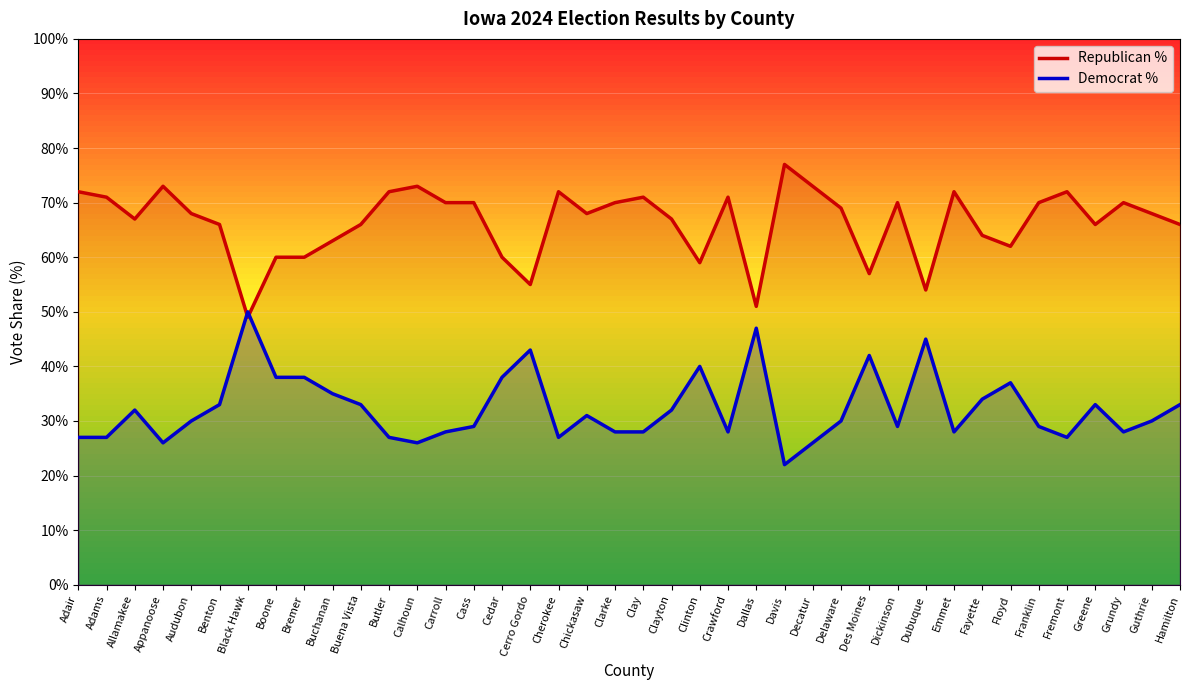

What is the label of the 39th point from the left?

Guthrie